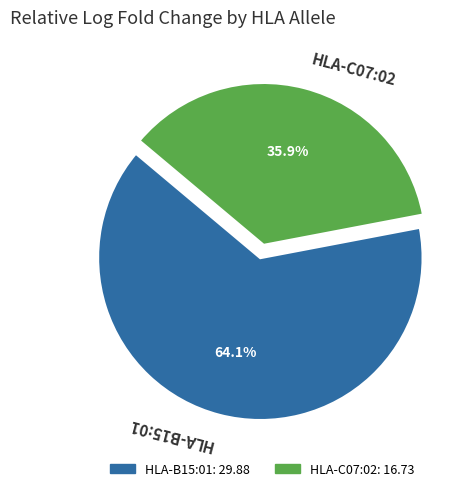

What portion of the pie excludes HLA-B15:01?

35.9%